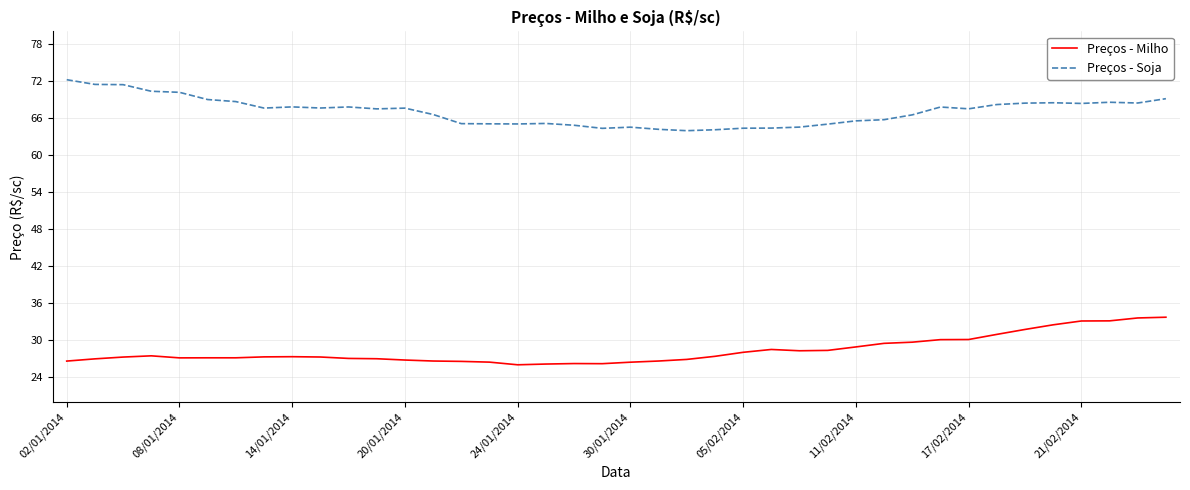

True or false: Preços - Soja and Preços - Milho cross at least once.

False